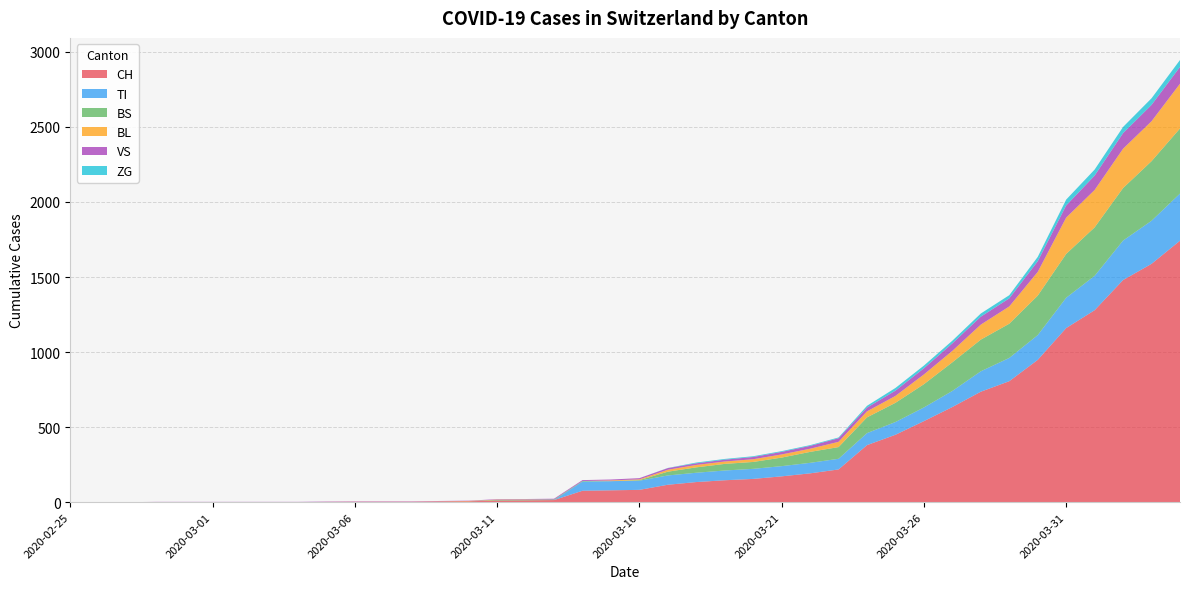

Reading right to left, list all the values displayed in this chart.

CH: 1742	1588	1480	1279	1160	948	806	736	634	540	449	380	218	192	172	155	146	134	116	82	79	76	14	12	11	6	5	3	3	3	2	0	0	0	0	0	0	0	0	0
TI: 314	287	263	229	202	165	155	136	107	91	85	80	71	70	68	67	65	62	62	61	61	61	0	0	0	0	0	0	0	0	0	0	0	0	0	0	0	0	0	0
BS: 434	397	350	323	292	263	228	211	191	155	128	105	78	73	57	46	44	36	25	4	0	4	4	4	4	0	0	0	0	0	0	0	0	0	0	0	0	0	0	0
BL: 298	266	262	249	242	158	115	100	76	65	46	40	35	21	21	18	16	16	13	5	5	0	0	2	2	2	1	0	0	0	0	0	0	0	0	0	0	0	0	0
VS: 112	109	104	96	81	71	54	53	50	41	35	25	24	19	17	15	12	11	11	8	6	6	5	3	3	2	2	2	2	2	2	2	2	2	2	2	2	0	0	0
ZG: 46	44	41	40	39	29	21	21	18	18	18	12	5	5	5	5	5	5	1	0	0	0	0	0	0	0	0	0	0	0	0	0	0	0	0	0	0	0	0	0